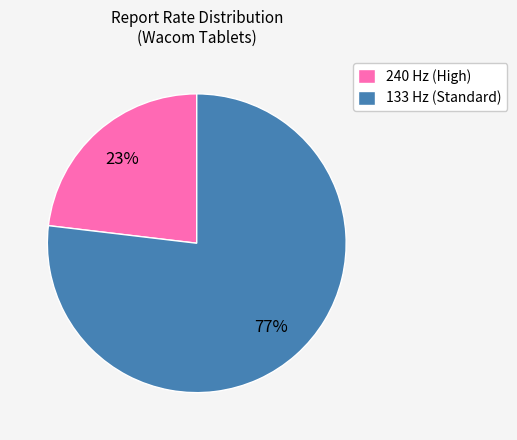

To the nearest percent, what is the difference between the largest and smallest slice percentages?

54%